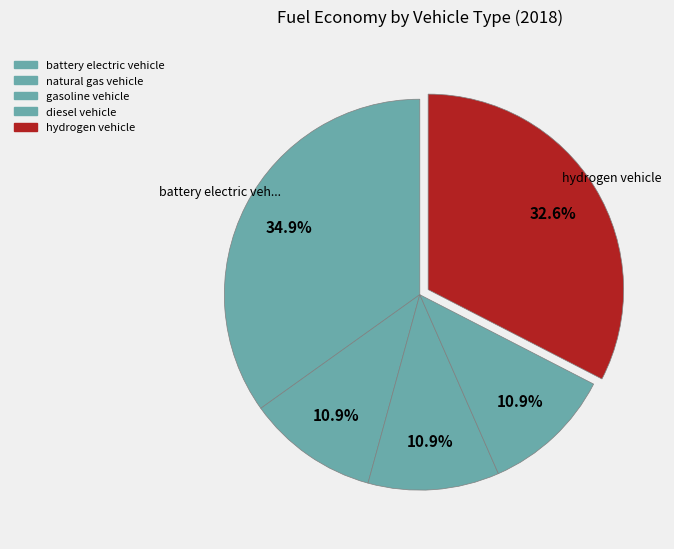

How many slices are in this pie chart?

5